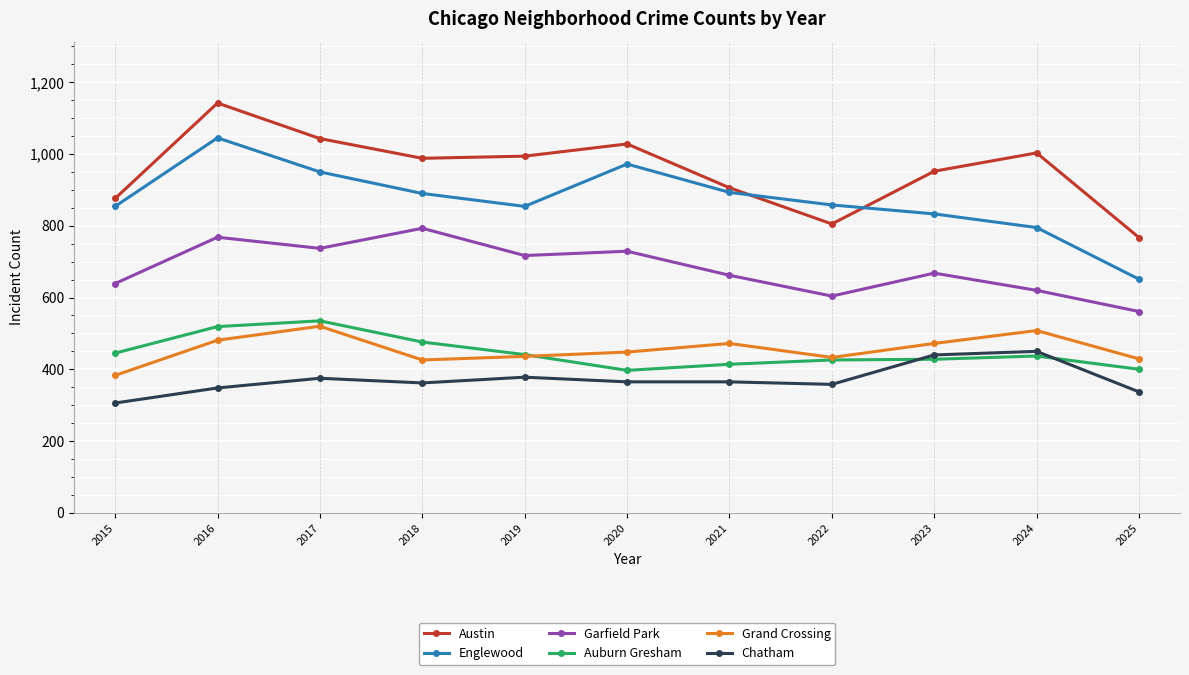

True or false: Garfield Park and Englewood intersect in this chart.

False